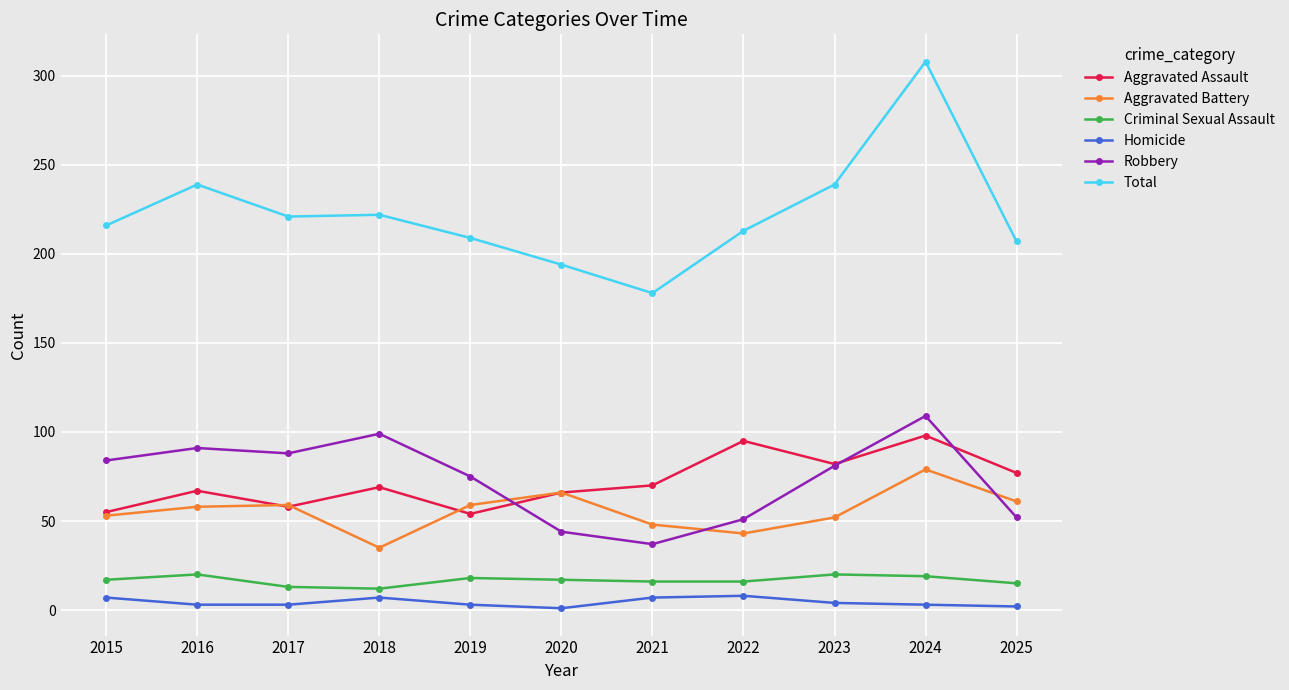

True or false: Aggravated Assault has more than 1 interior local peaks.

True